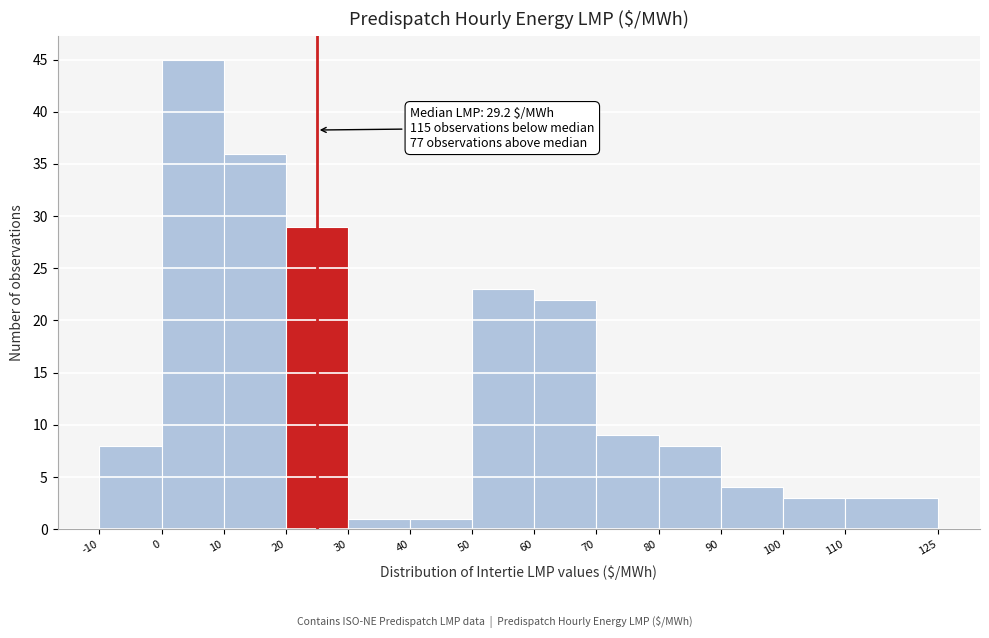

Which range on the x-axis has the tallest bar?

0 to 10